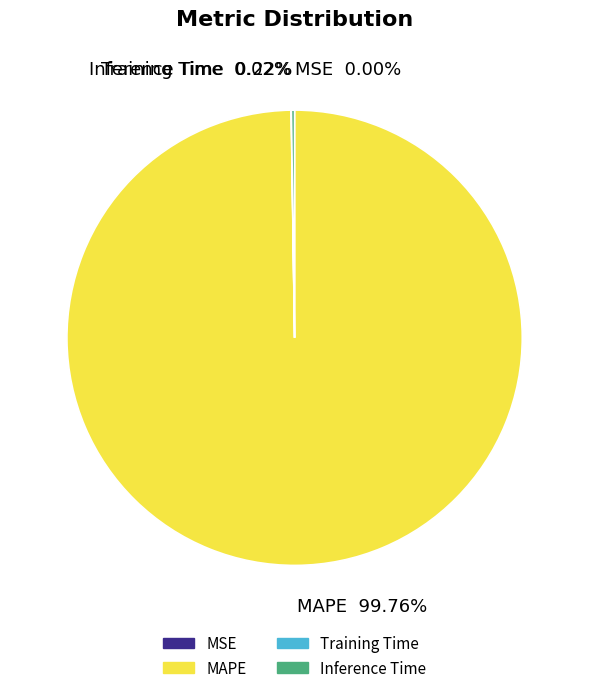

Which slice is the largest?

MAPE